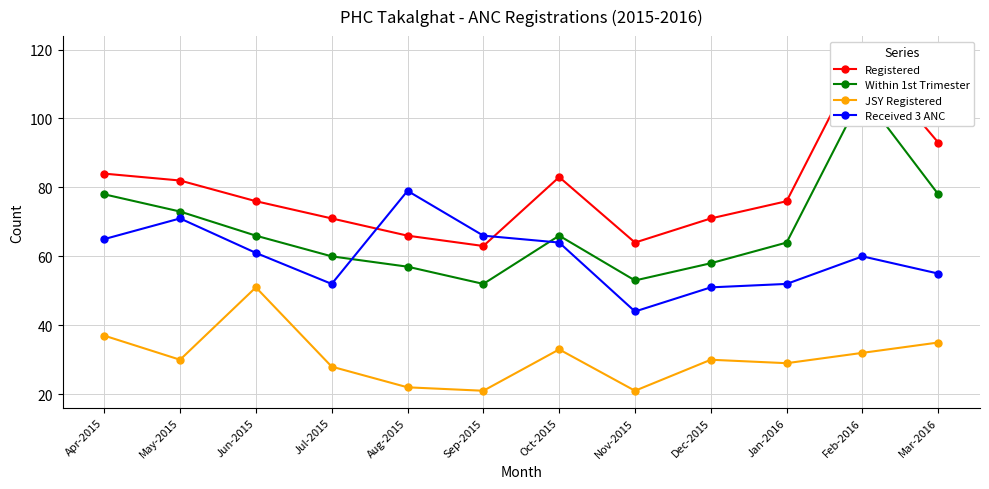

Is it true that Registered equals 76 at Jun-2015?

True